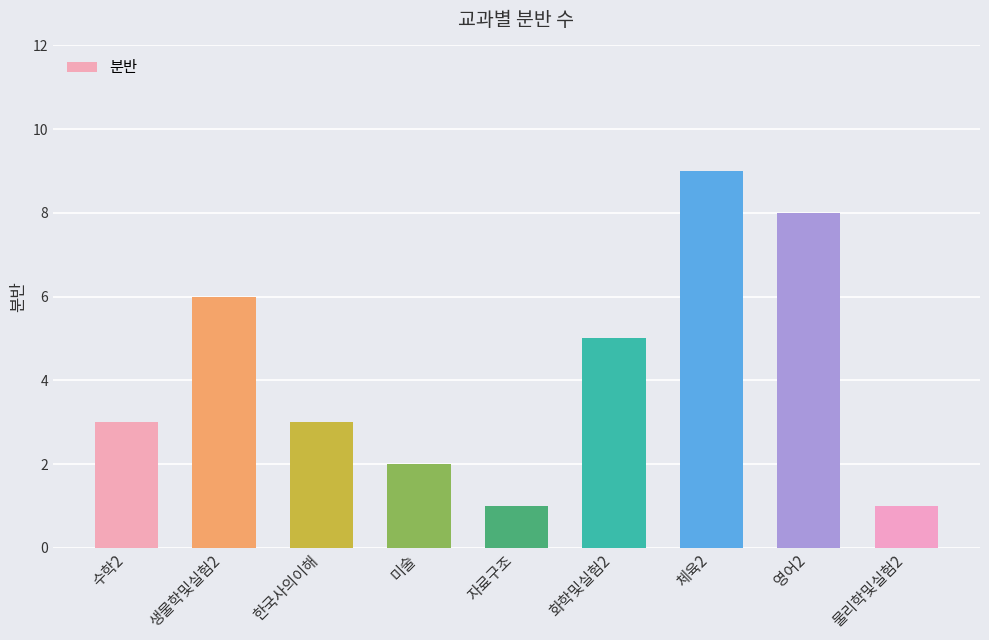

Reading right to left, transcribe all the data shown in this chart.

1	8	9	5	1	2	3	6	3